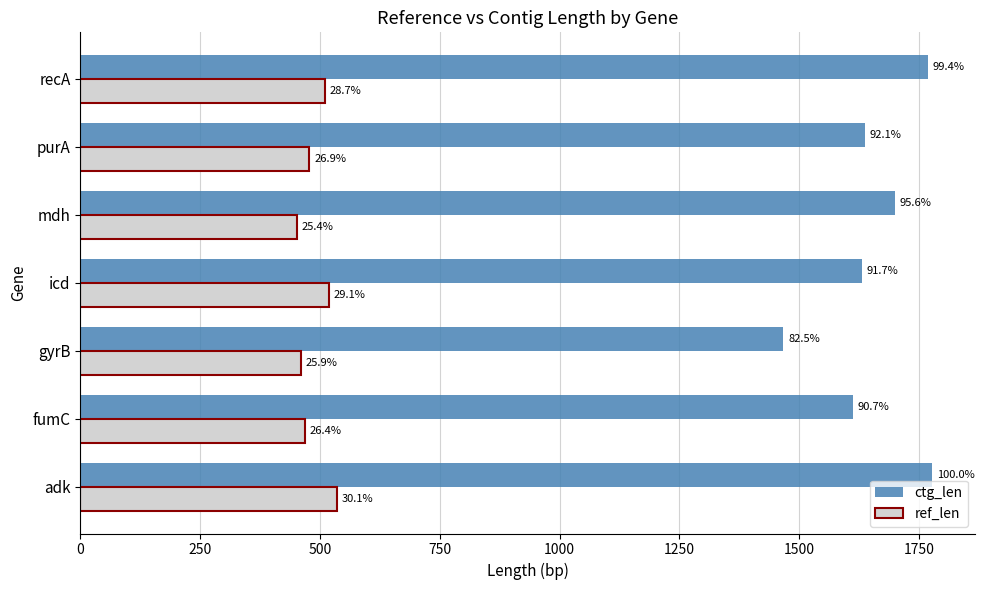

What is the value of the ref_len bar at the 7th from the left?

510